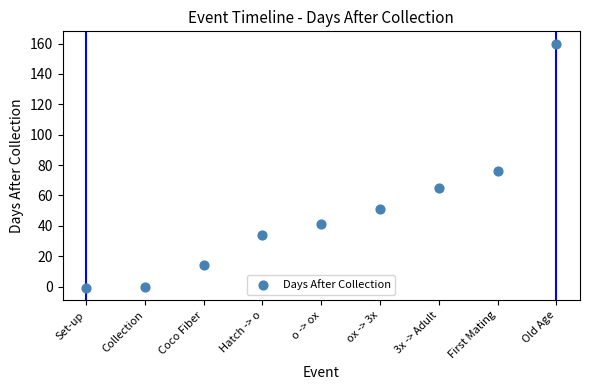

What is the range of Y values (max minus min)?

161